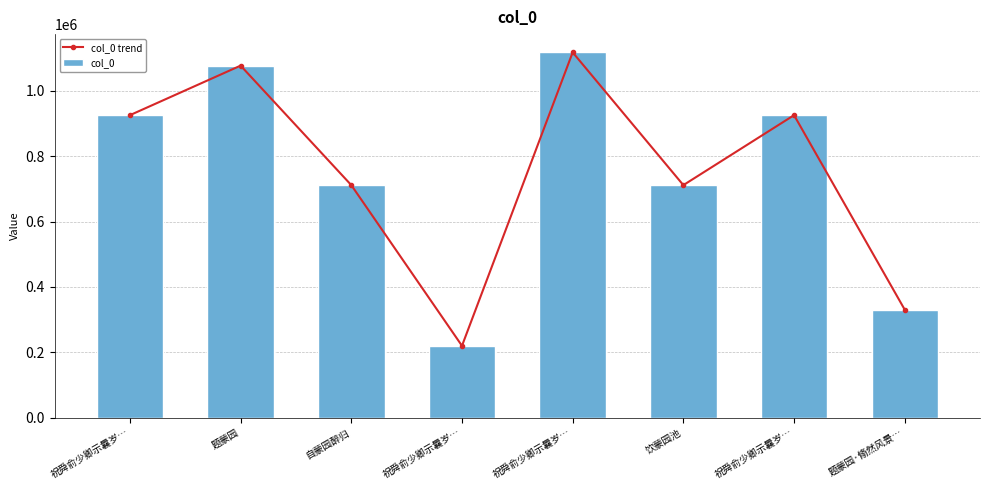

True or false: col_0 trend has a value of 1117270 at 祝舜俞少卿示曩岁….

True